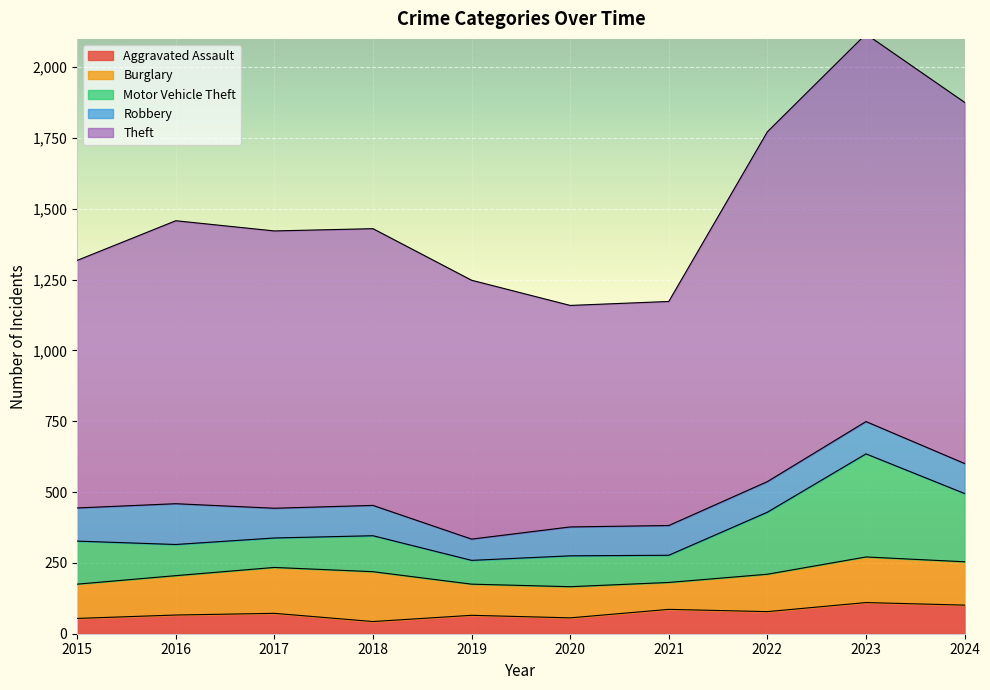

What is the minimum value for Aggravated Assault?

43